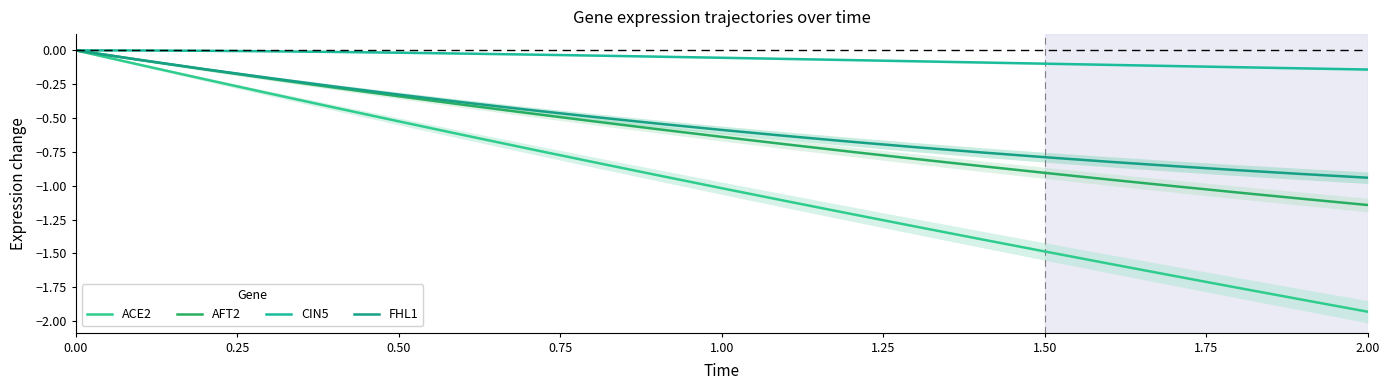

Is the value of AFT2 at 0.00 greater than the value of ACE2 at 9?

Yes